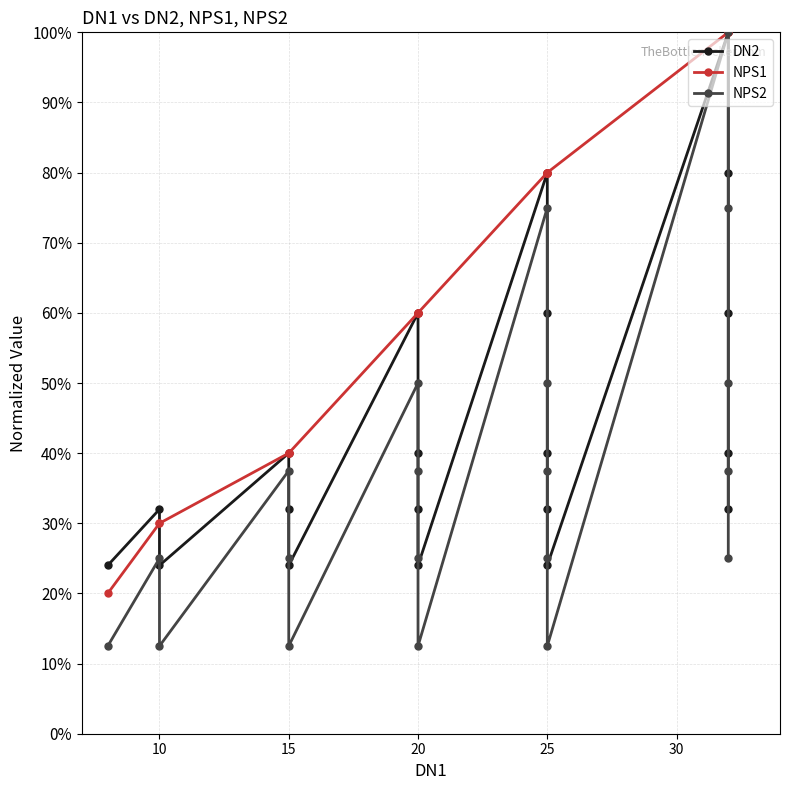

Rank the series by their maximum value, from highest to lowest.

DN2, NPS1, NPS2